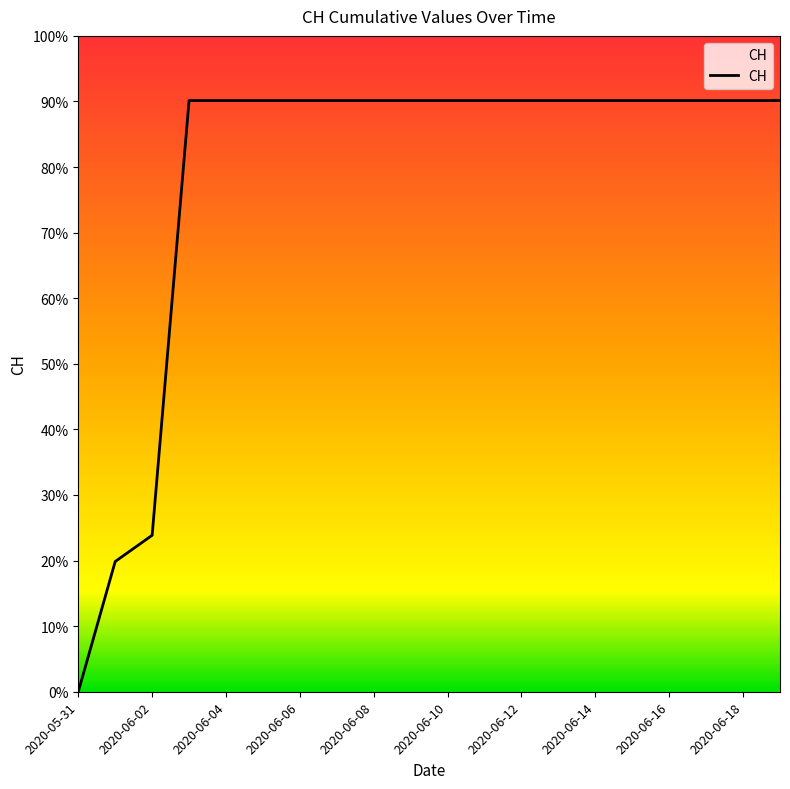

At which category does the chart reach its minimum across all series?

2020-05-31